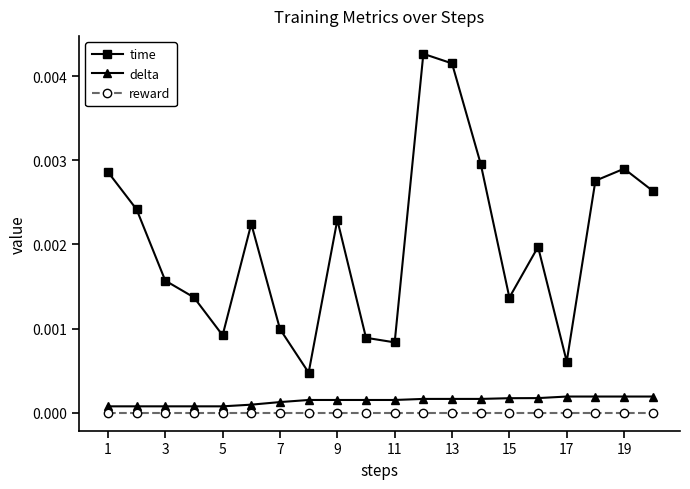

True or false: time and delta cross at least once.

False